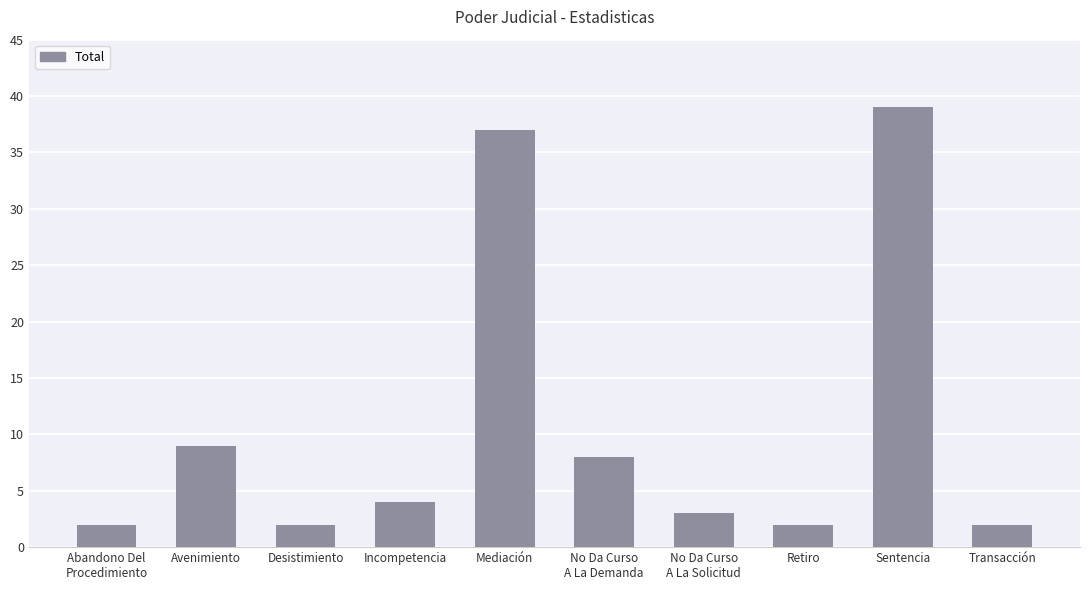

What is the maximum value shown in the chart?

39